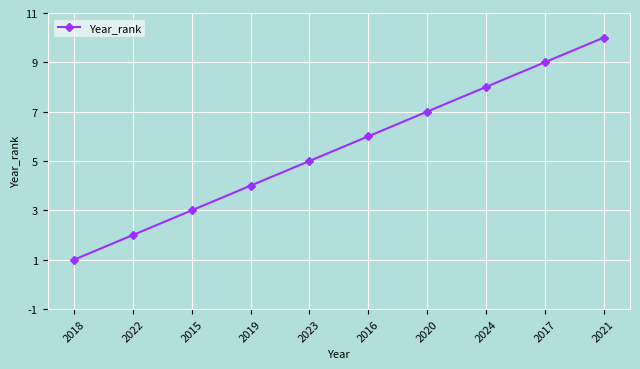

What is the difference between the maximum and minimum values?

9